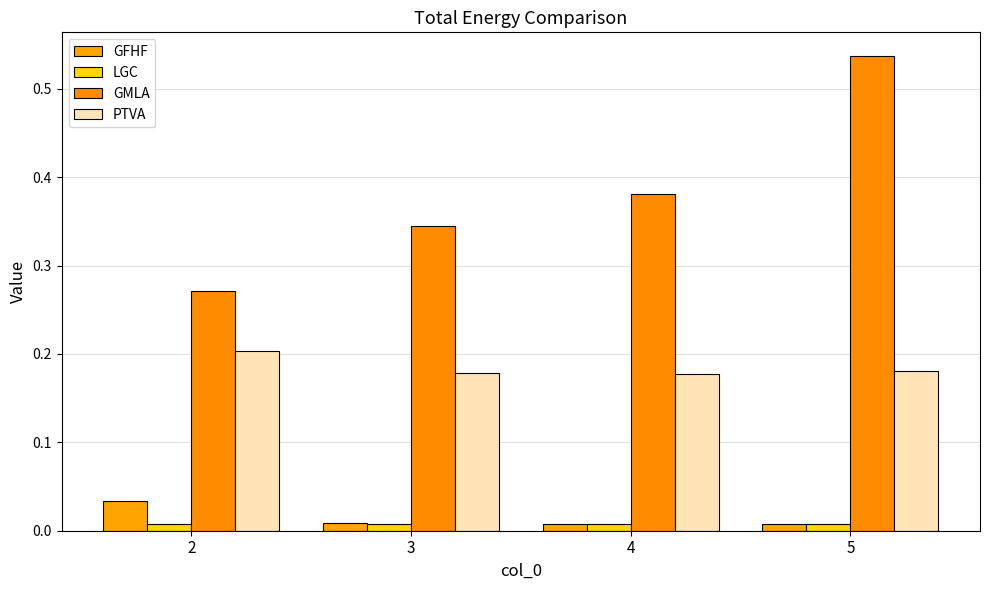

True or false: PTVA has a value of 0.3 at 2.

False